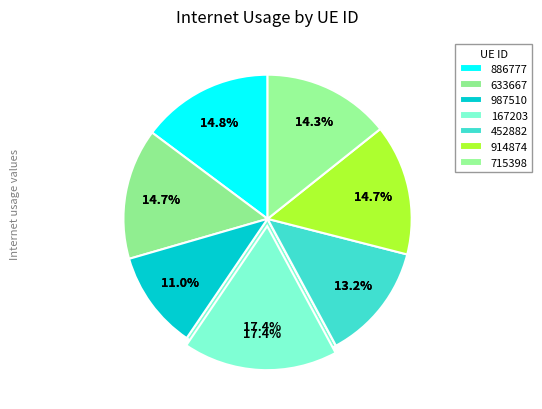

Does 167203 represent more than half of the total?

No